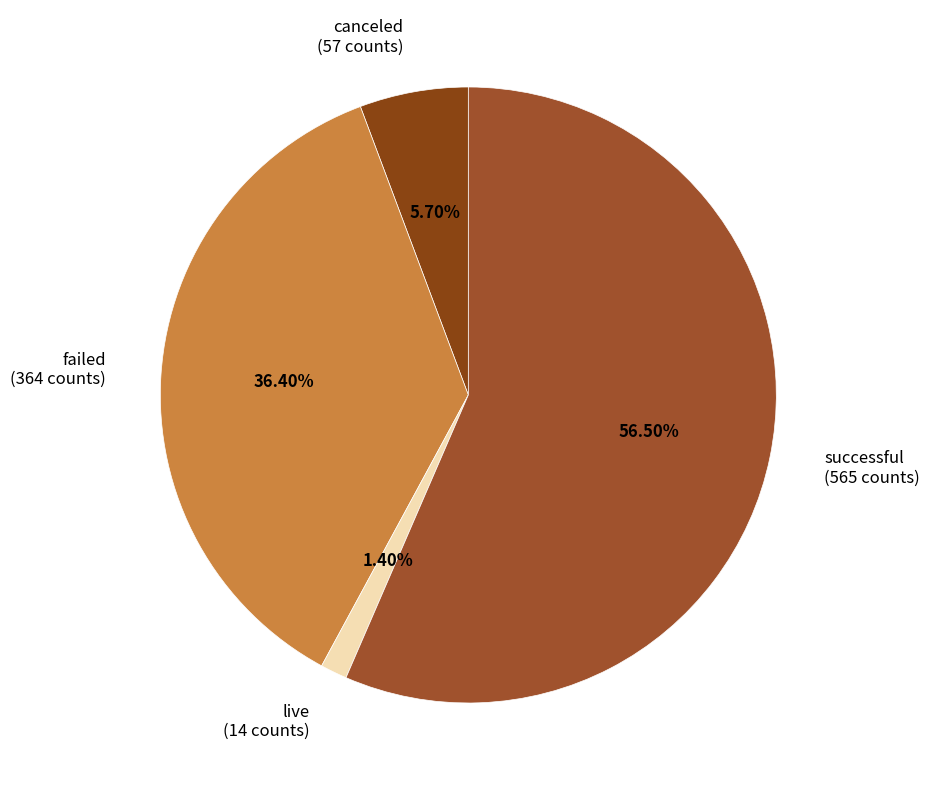

Does successful (565 counts) account for over 50% of the chart?

Yes